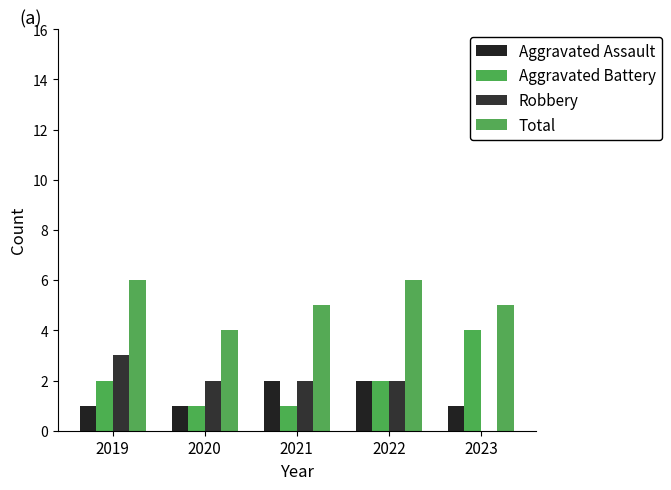

The value of Aggravated Battery at 2023 is 3. True or false?

False